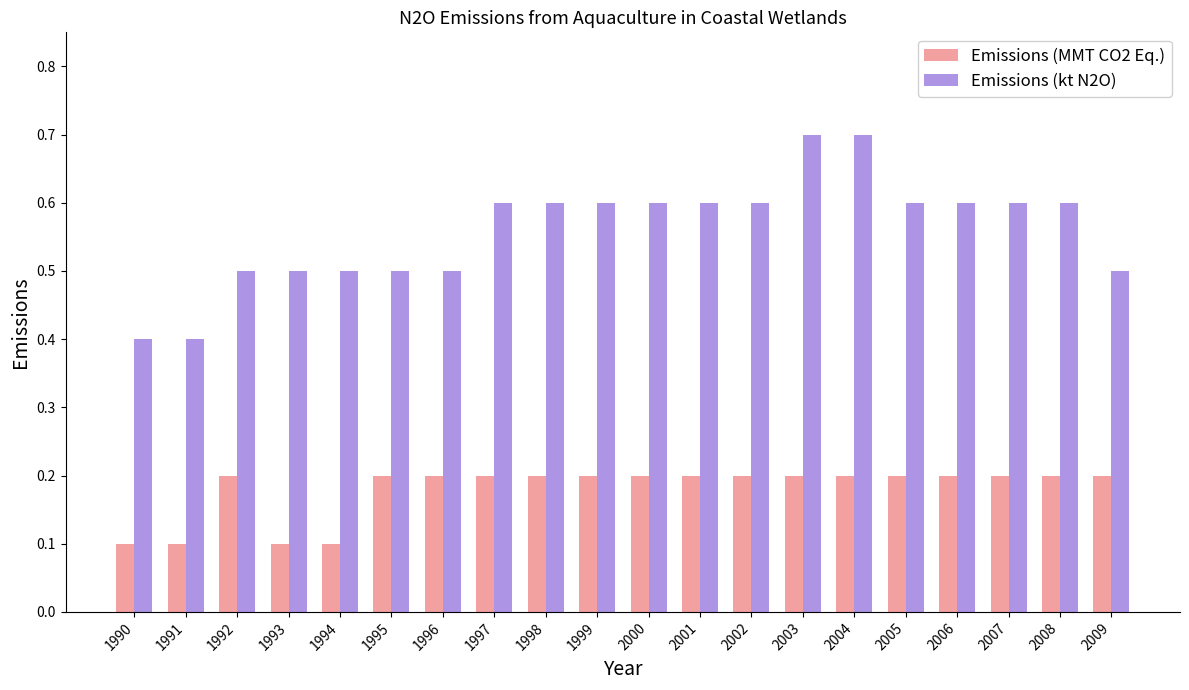

What is the total value across all series at 1995?

0.7